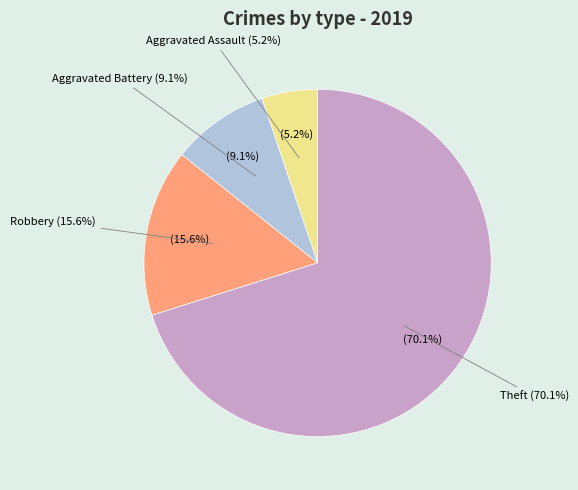

Is there a majority slice in this chart?

Yes